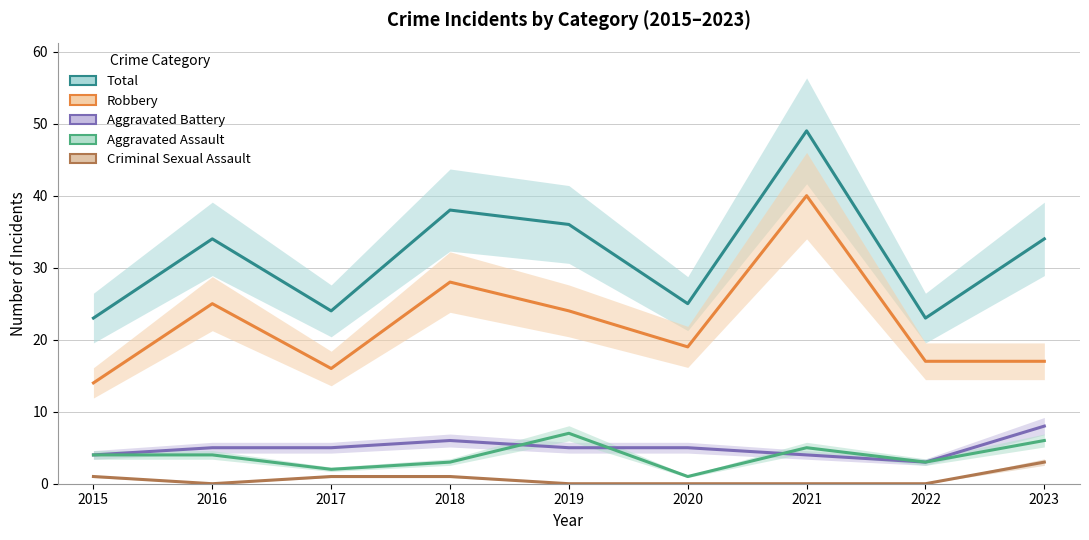

What is the difference between the highest and lowest values at 2020?

25